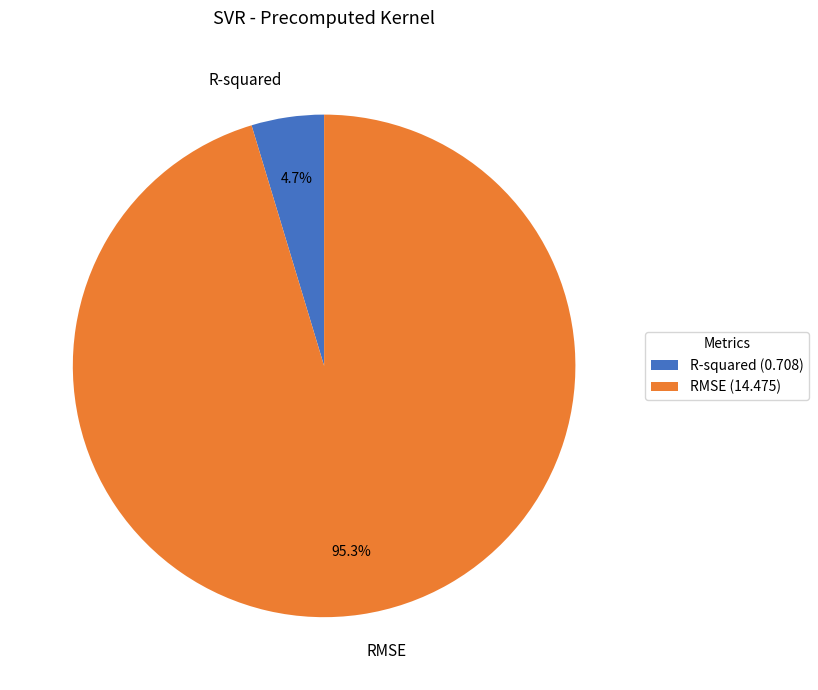

How many slices are in this pie chart?

2